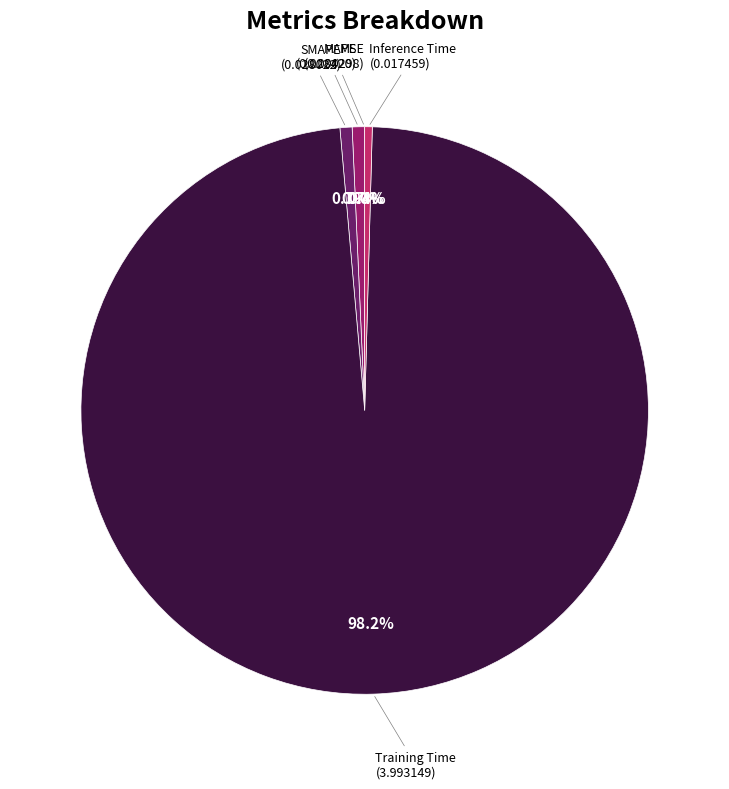

Combined, what portion of the pie is Training Time and SMAPE?

98.9%